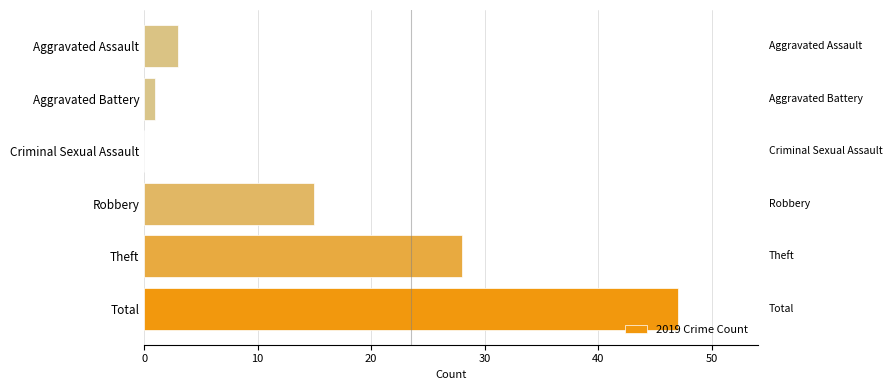

At which category does the chart reach its peak across all series?

Total